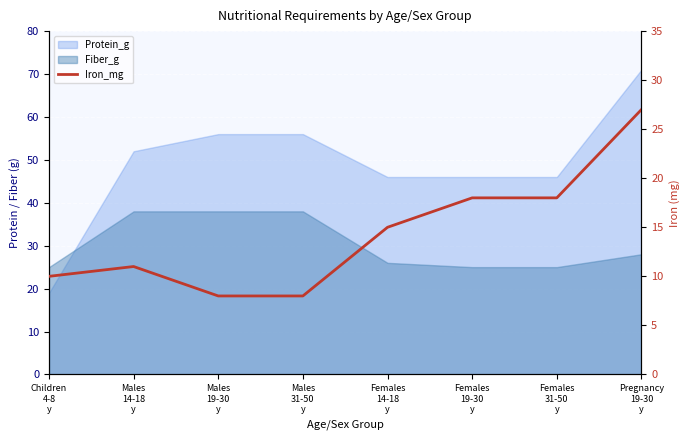

What is the average value?

14